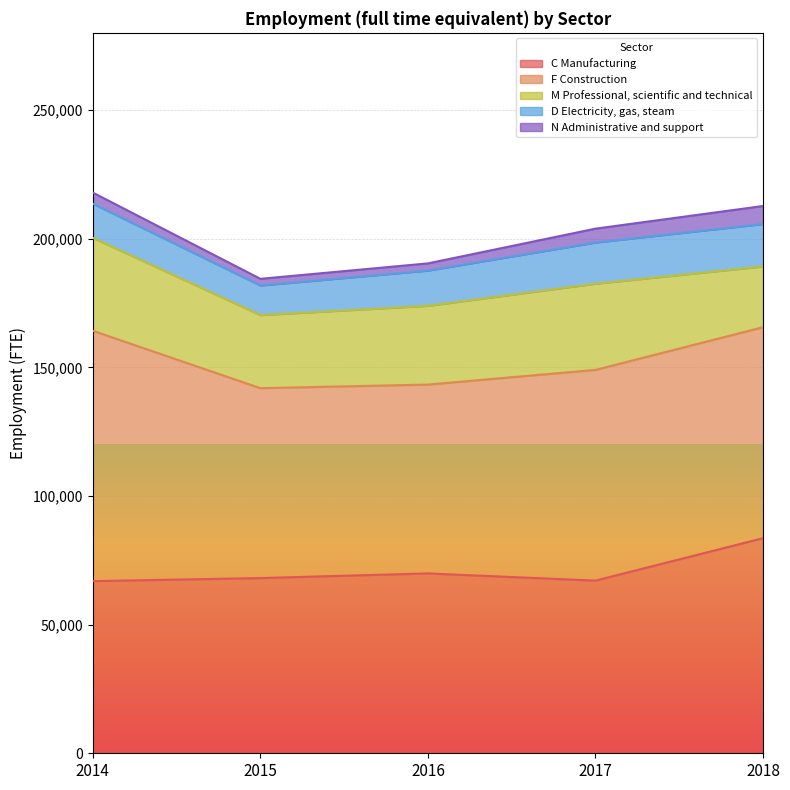

Which series has the largest range (max minus min)?

F Construction